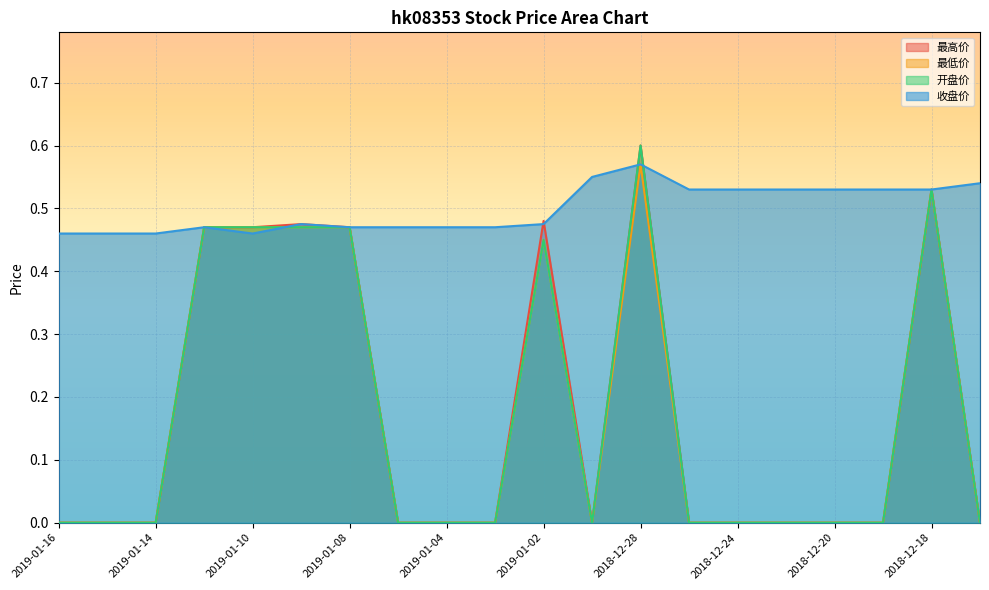

What are all the series names shown in the legend?

最高价, 最低价, 开盘价, 收盘价